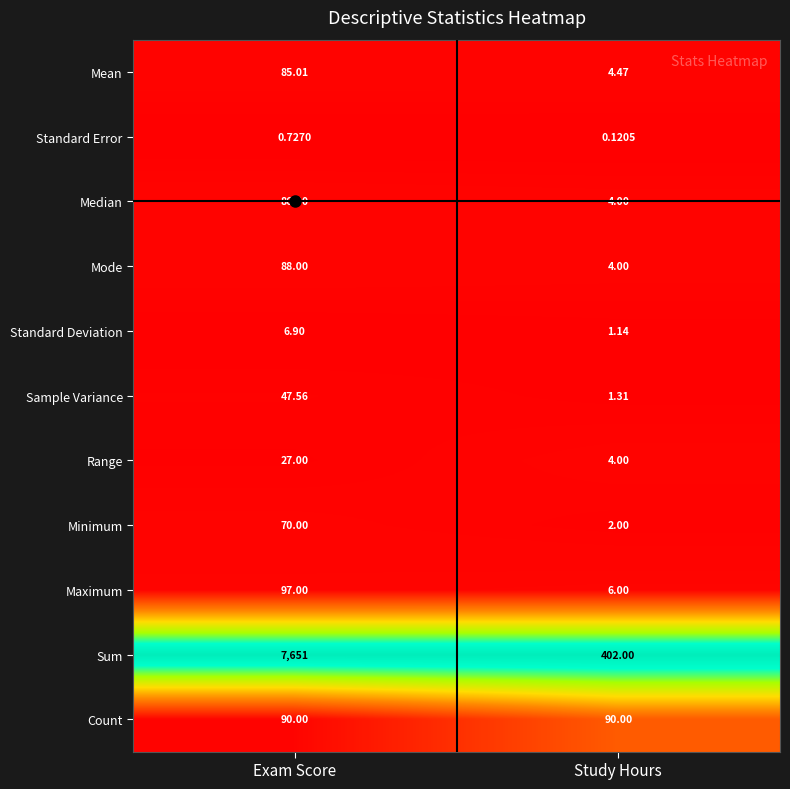

Between Exam Score and Study Hours, which series saw the biggest shift?

Sum